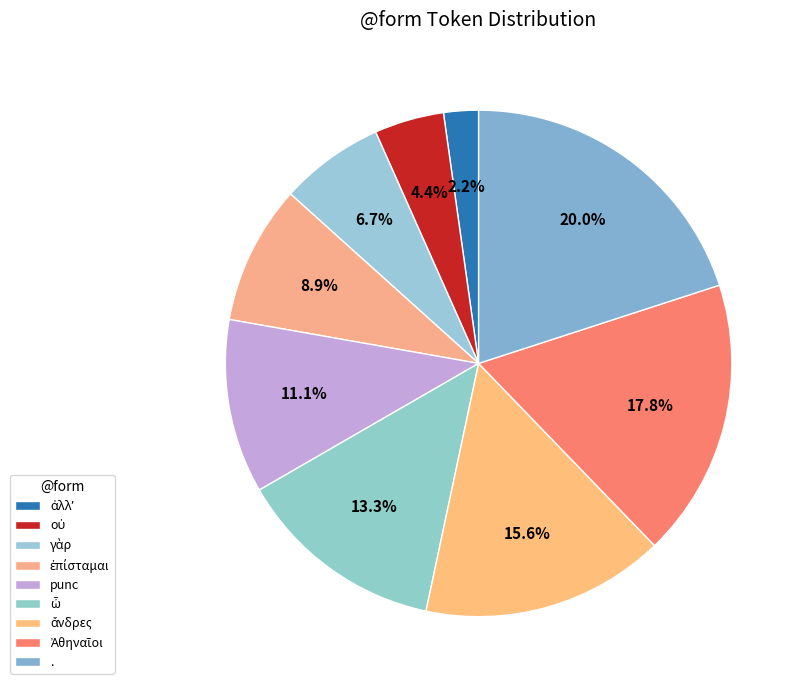

The οὐ slice represents 4% of the pie. True or false?

True